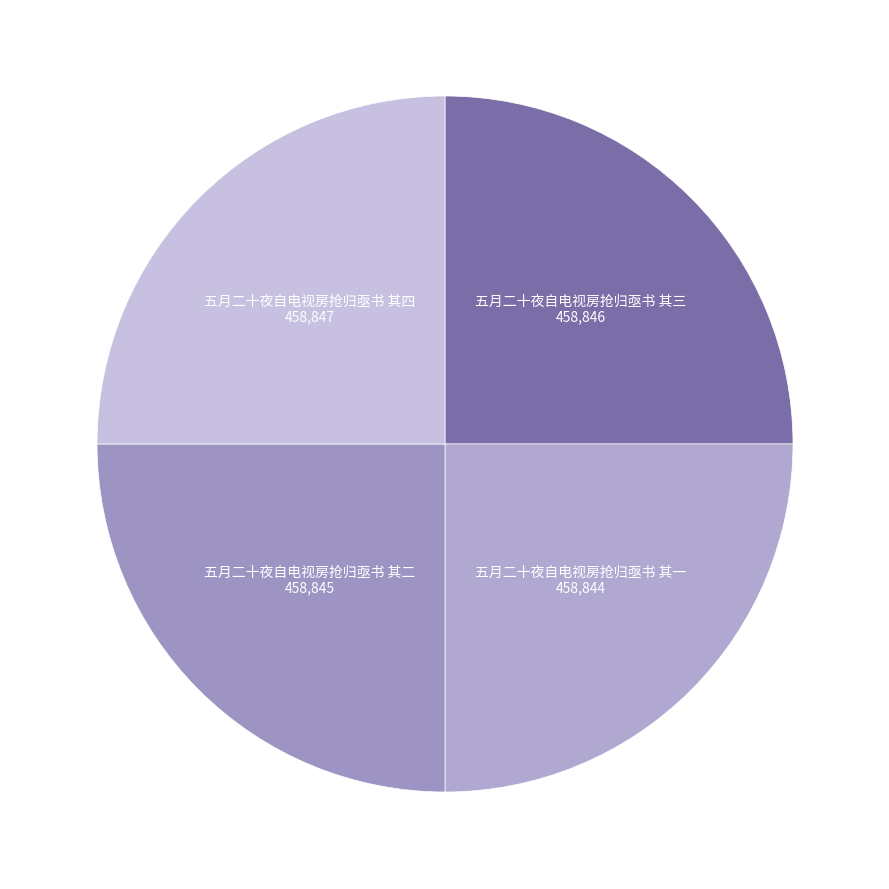

Count the number of slices in the pie.

4